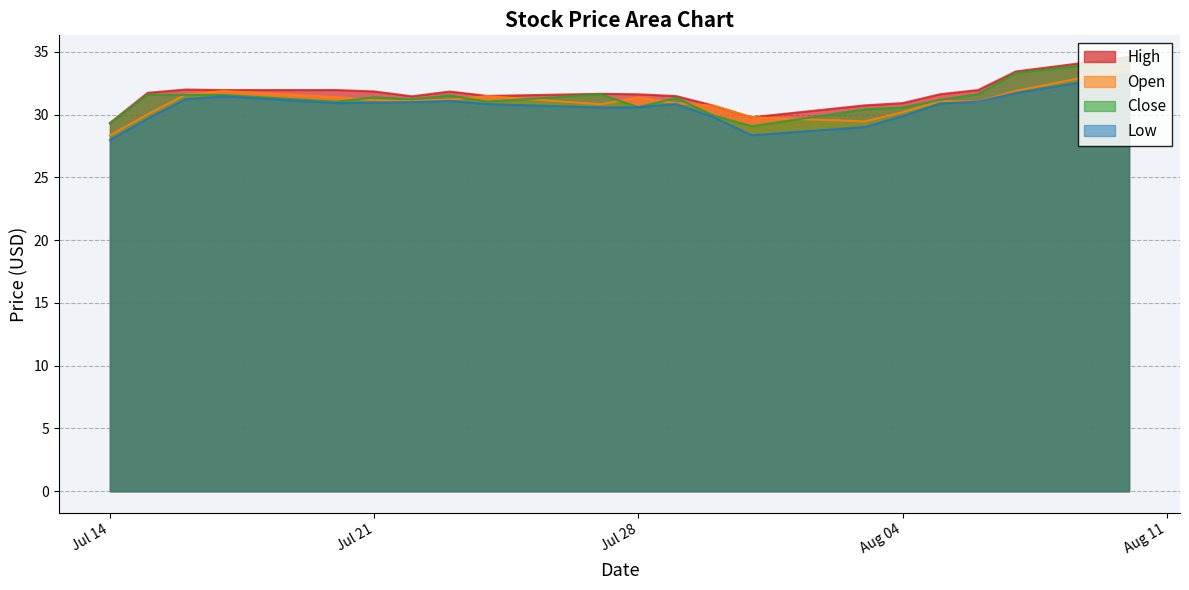

True or false: High and Close intersect in this chart.

False